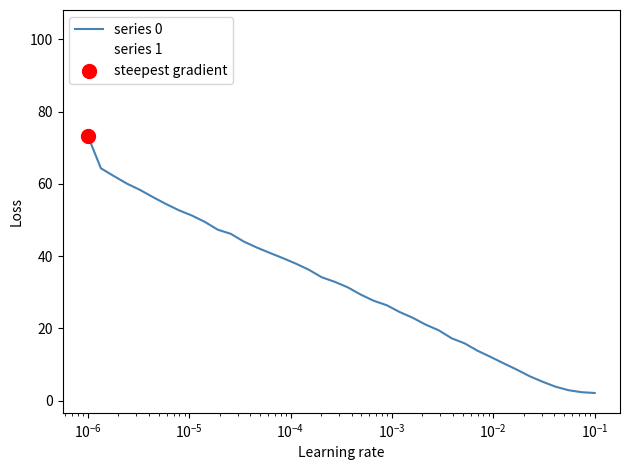

At how many categories does at least one series exceed 91?

1